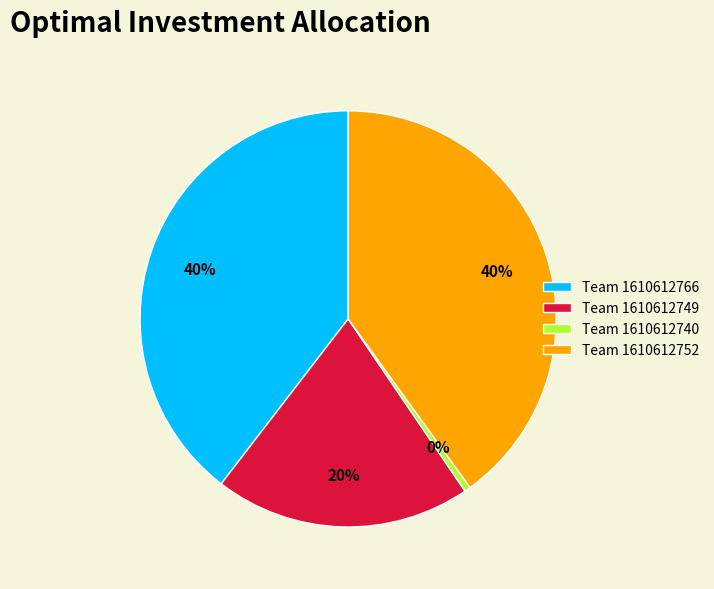

What is the ratio of the value at Team 1610612749 to the value at Team 1610612766?

0.5